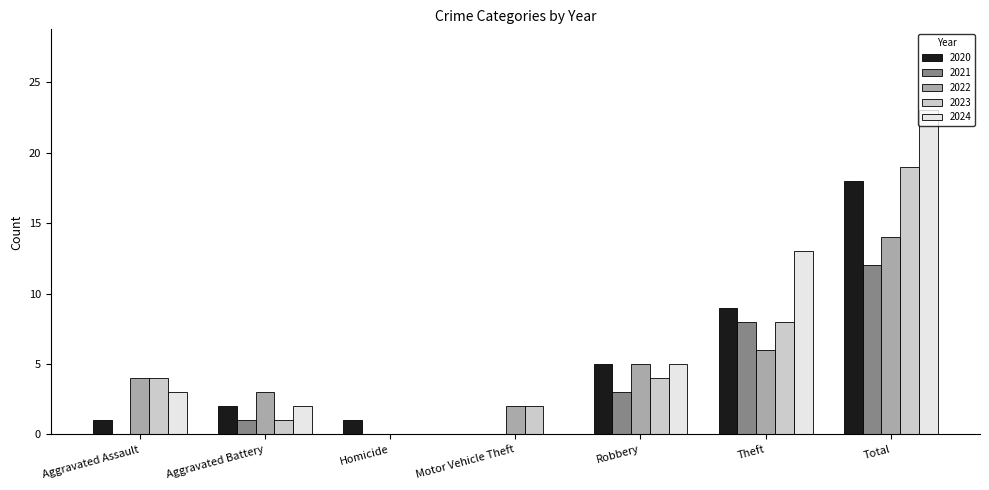

At which label does 2024 reach its peak?

Total